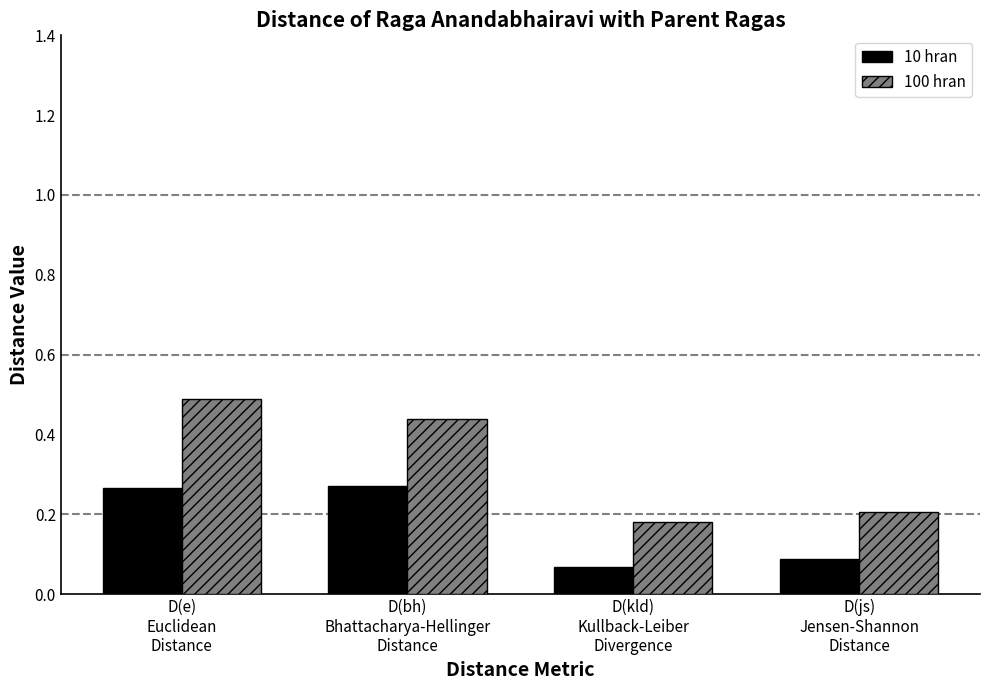

List the series in order of their overall mean, highest first.

100 hran, 10 hran